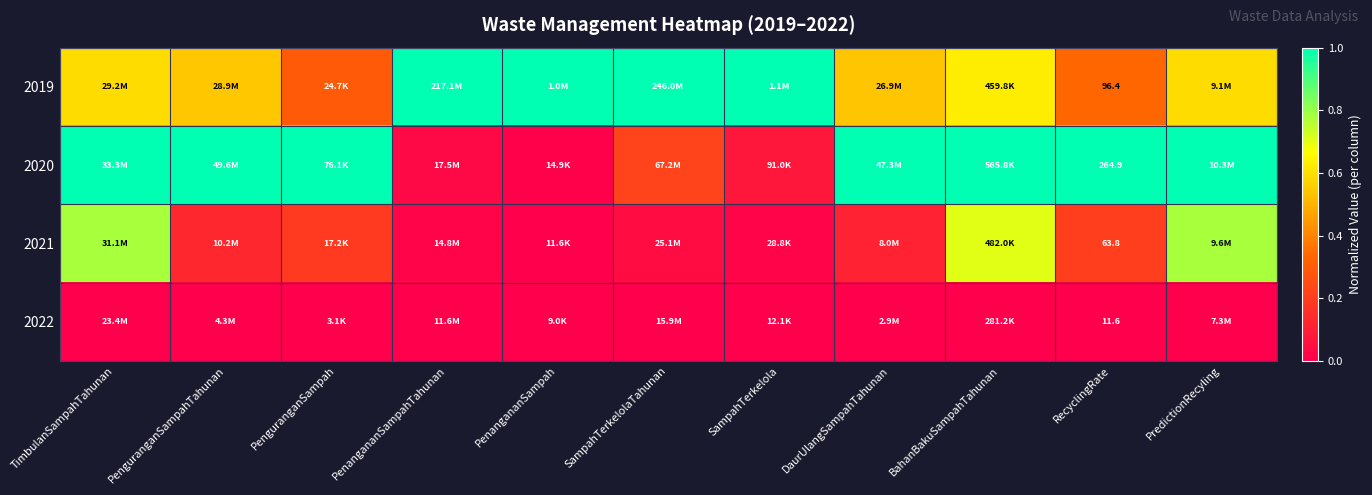

At which label does 2021 reach its peak?

PredictionRecyling